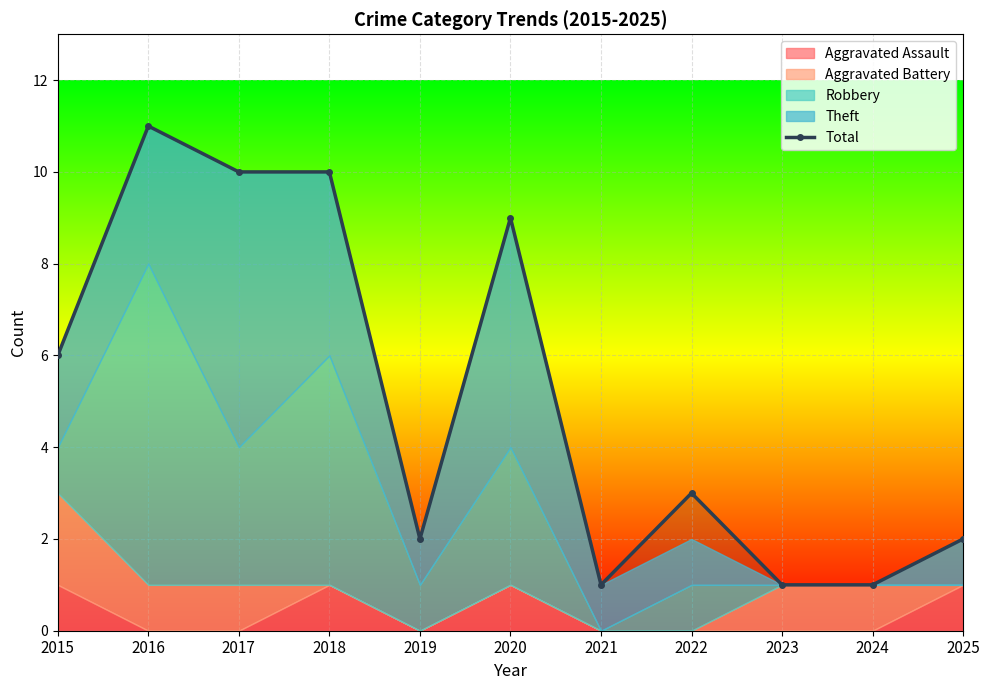

What is the sum of the values at 2018 and 2020?

19